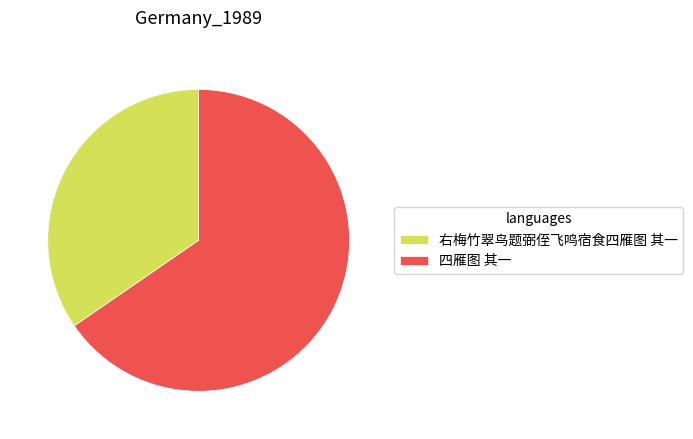

Combined, do 右梅竹翠鸟题弼侄飞鸣宿食四雁图 其一 and 四雁图 其一 account for over 50%?

Yes